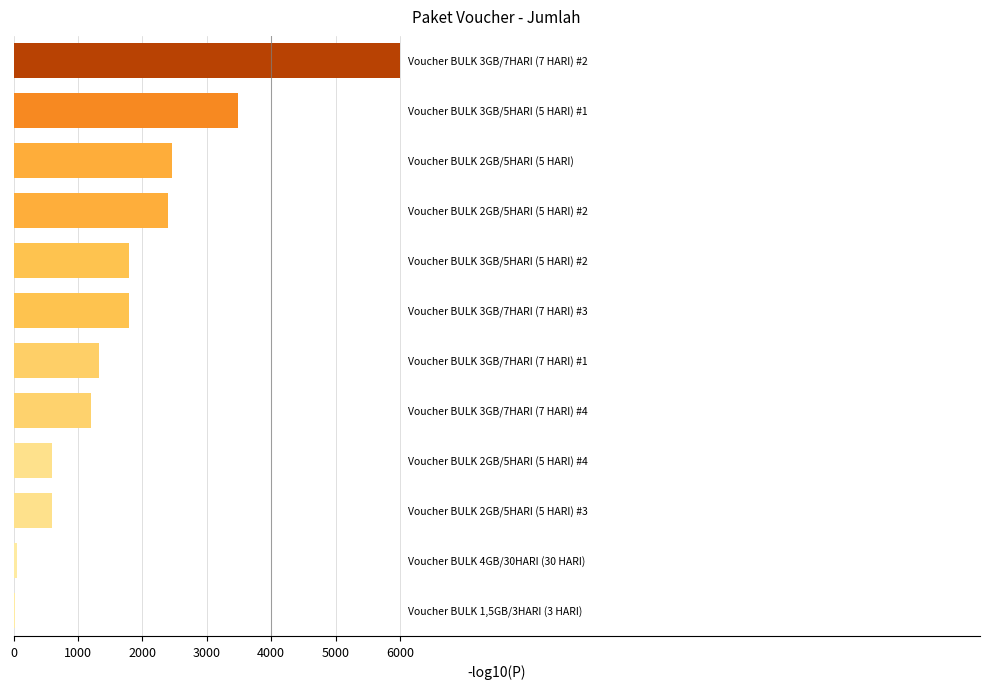

What is the greatest value displayed?

6000